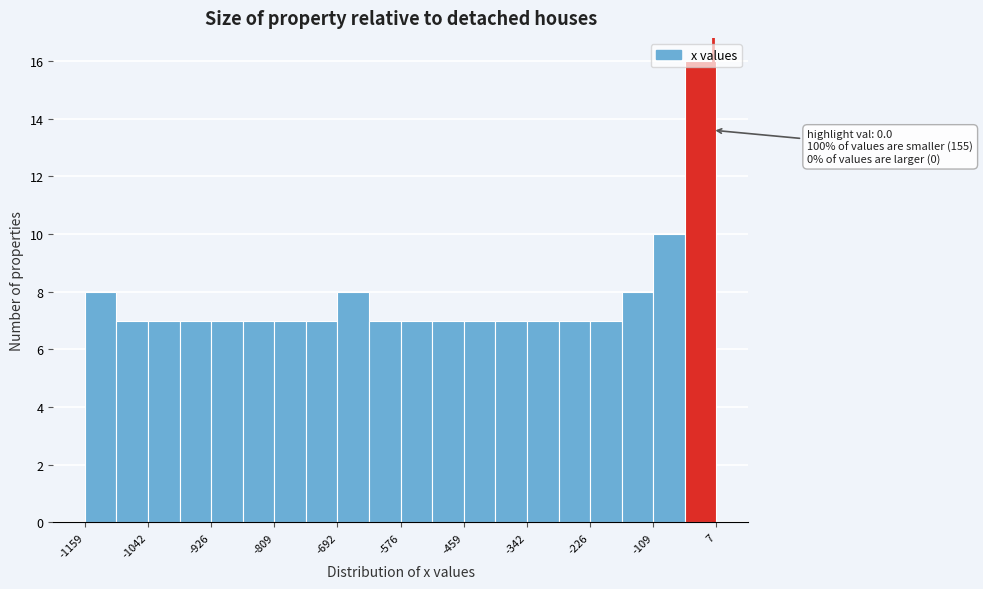

Read against the x-axis, roughly where is the centre of the tallest bar?

-20